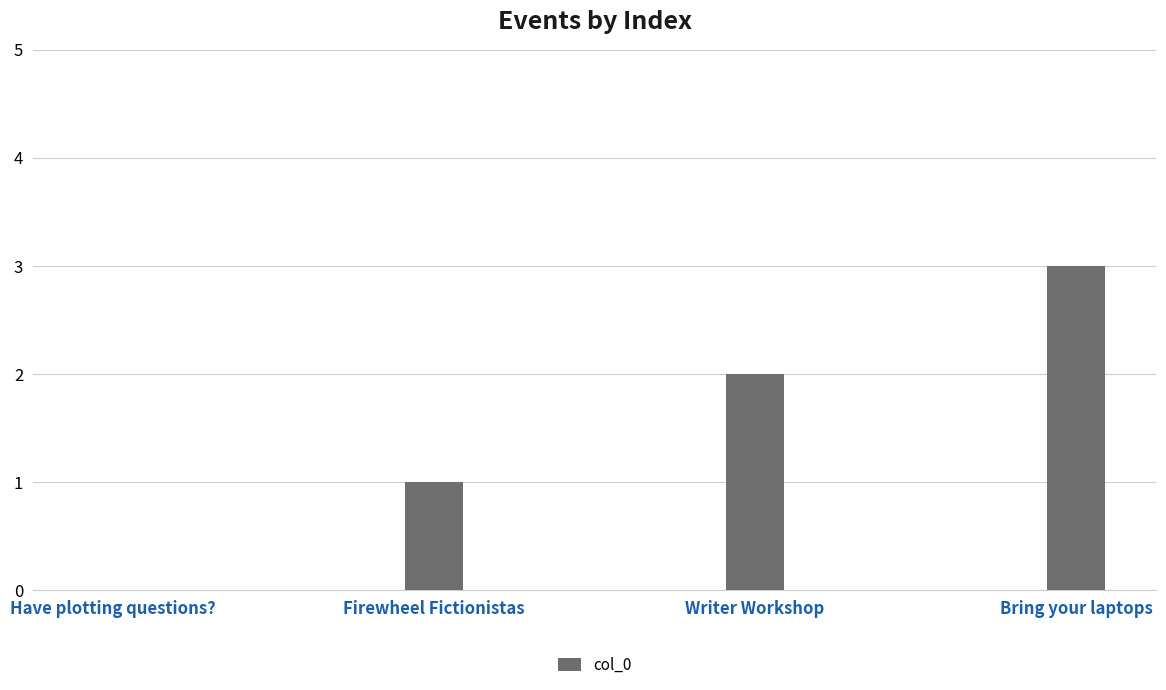

Count the values in the range 1 to 3.

3